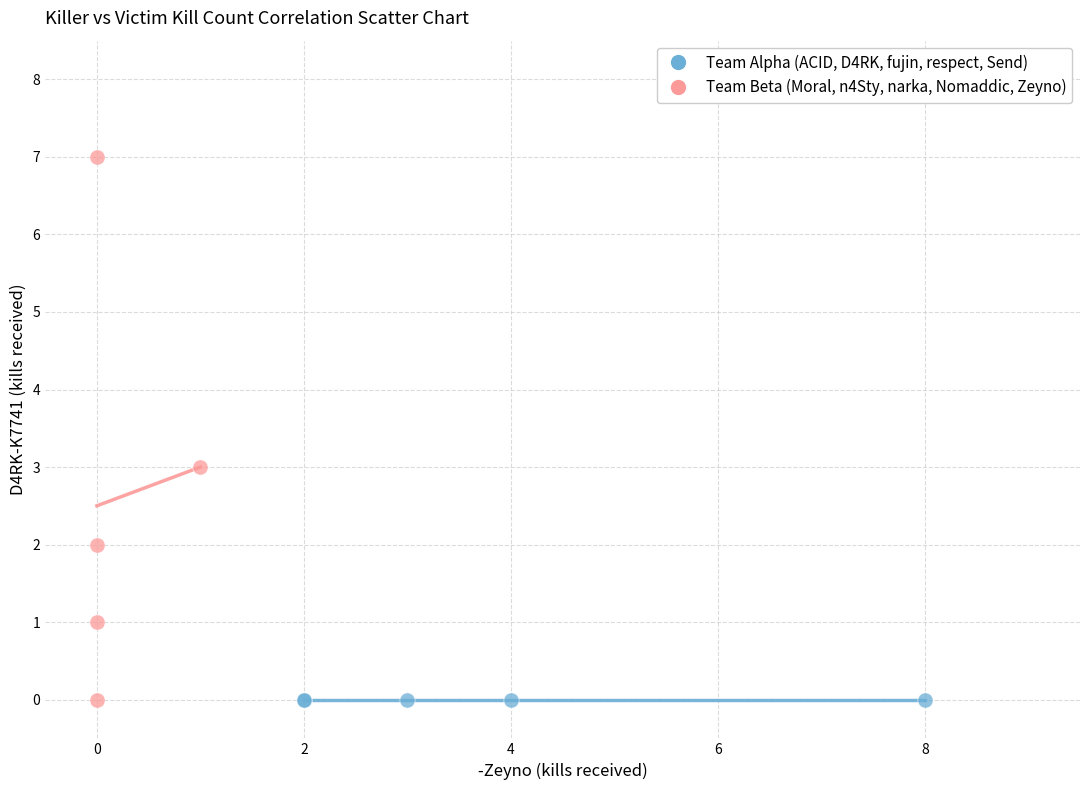

Which series contains the highest Y value?

Team Beta (Moral, n4Sty, narka, Nomaddic, Zeyno)